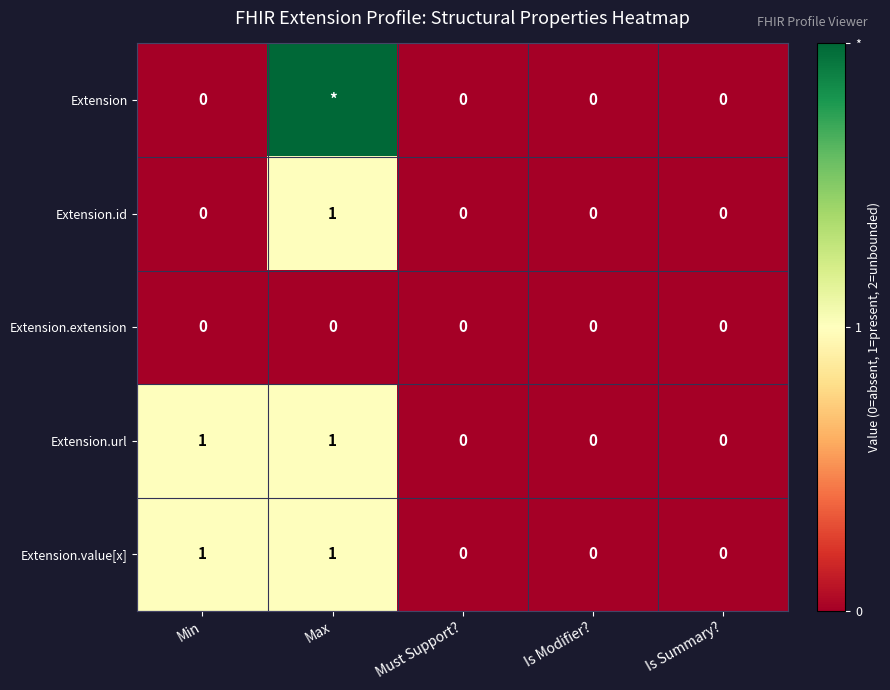

What is the spread (max minus min) of values at Min?

1